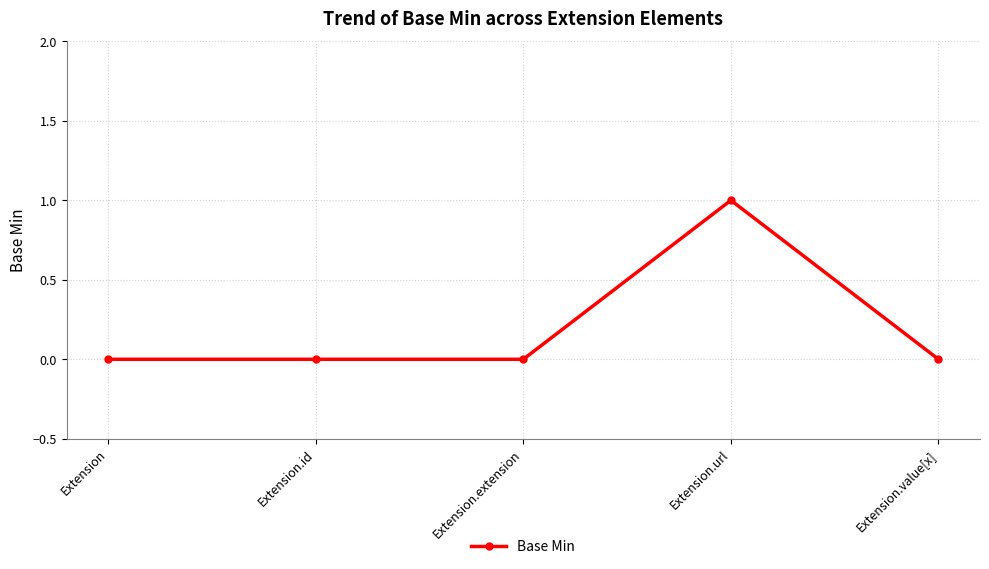

True or false: the data has more than 2 interior local peaks.

False